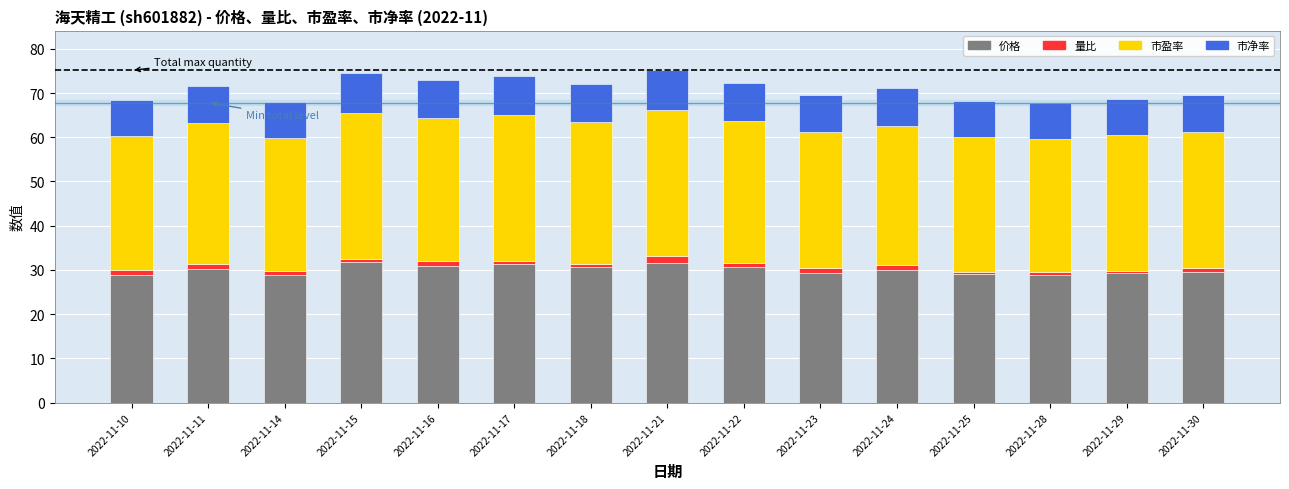

What is the minimum value for 价格?

28.8